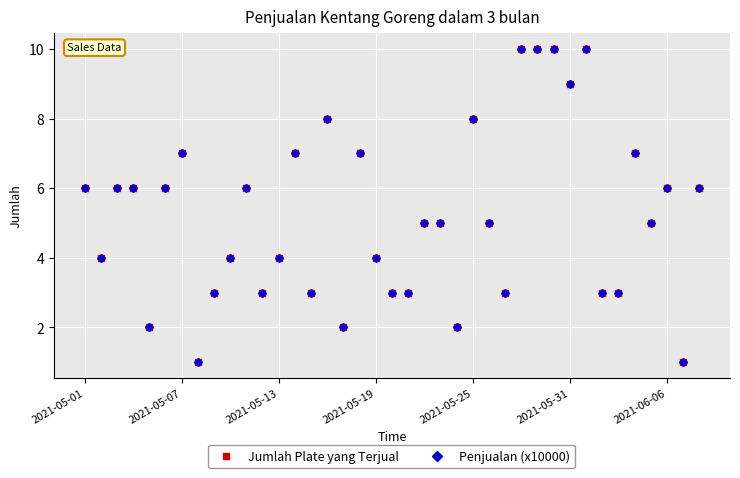

Is this an area chart (filled region under the line)?

No